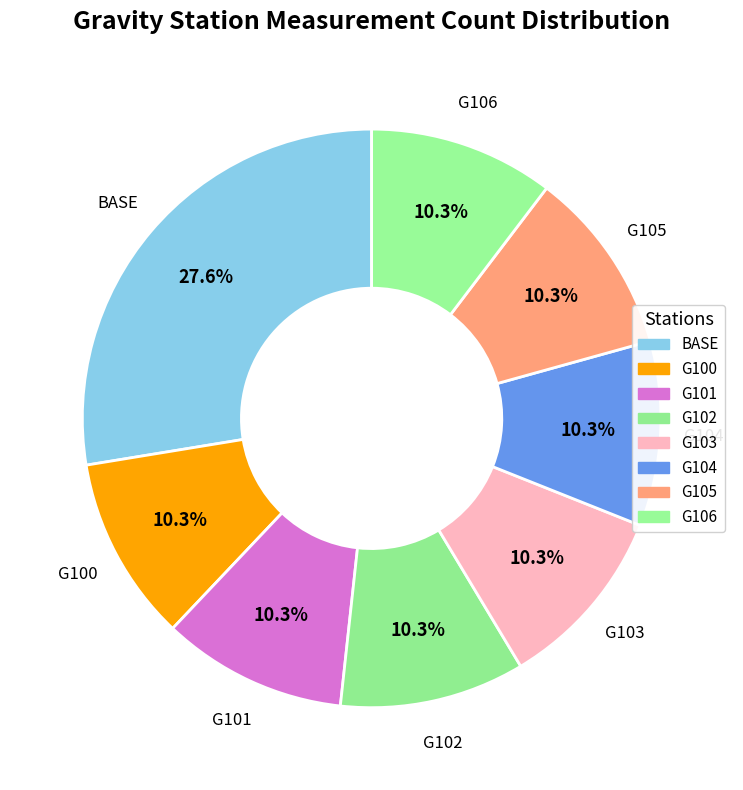

Count the number of slices in the pie.

8